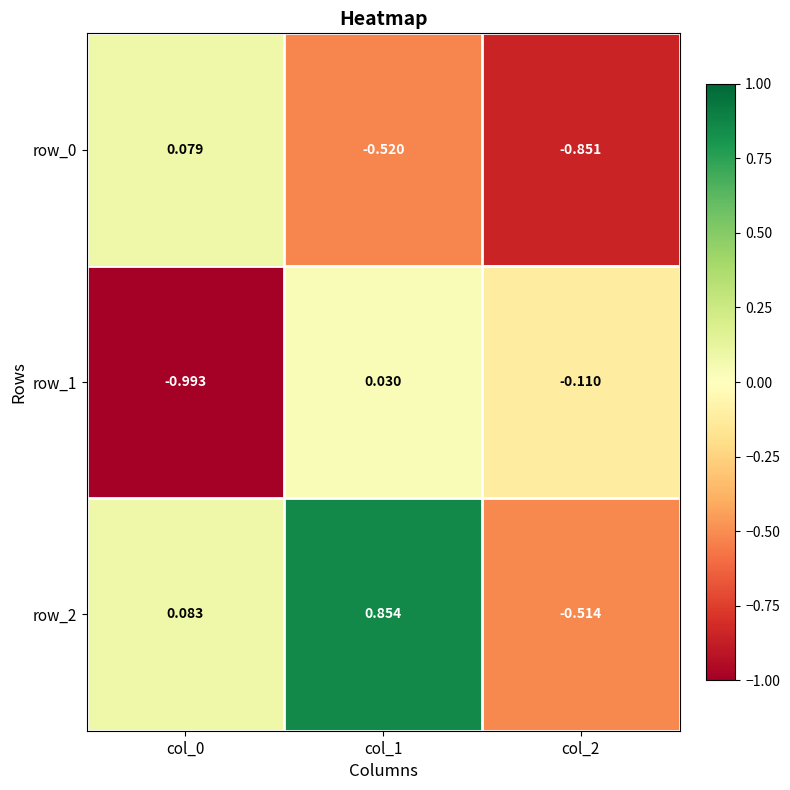

Is the value of row_2 at col_2 greater than the value of row_0 at col_2?

Yes